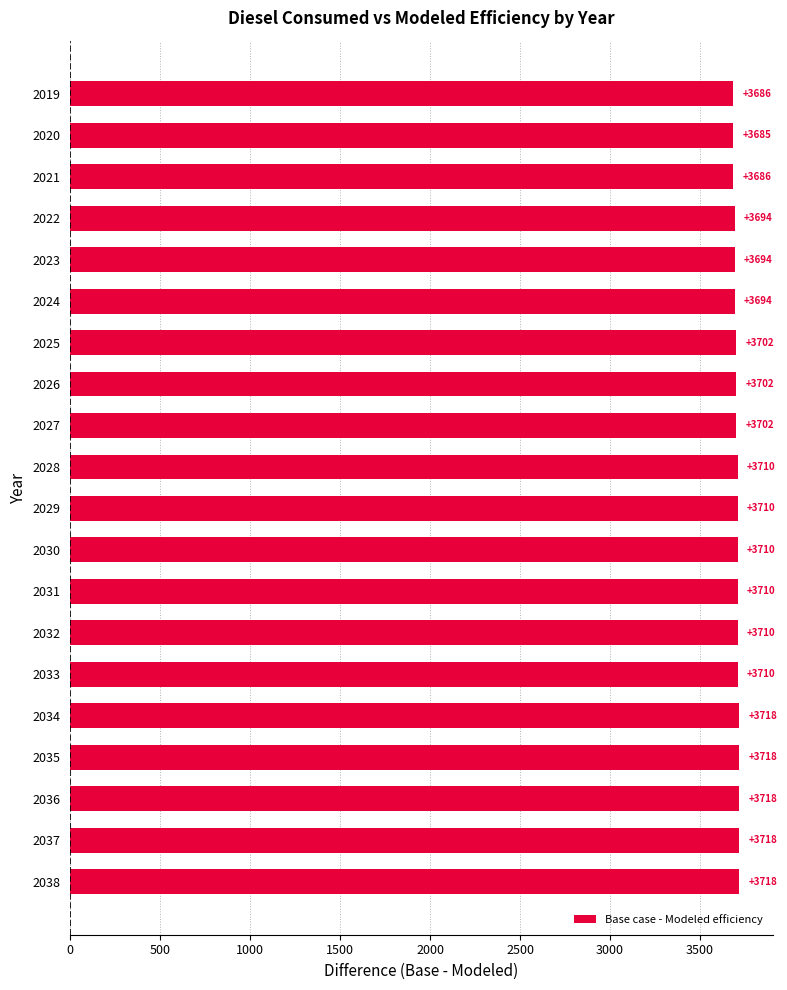

Count the number of data series in this chart.

1